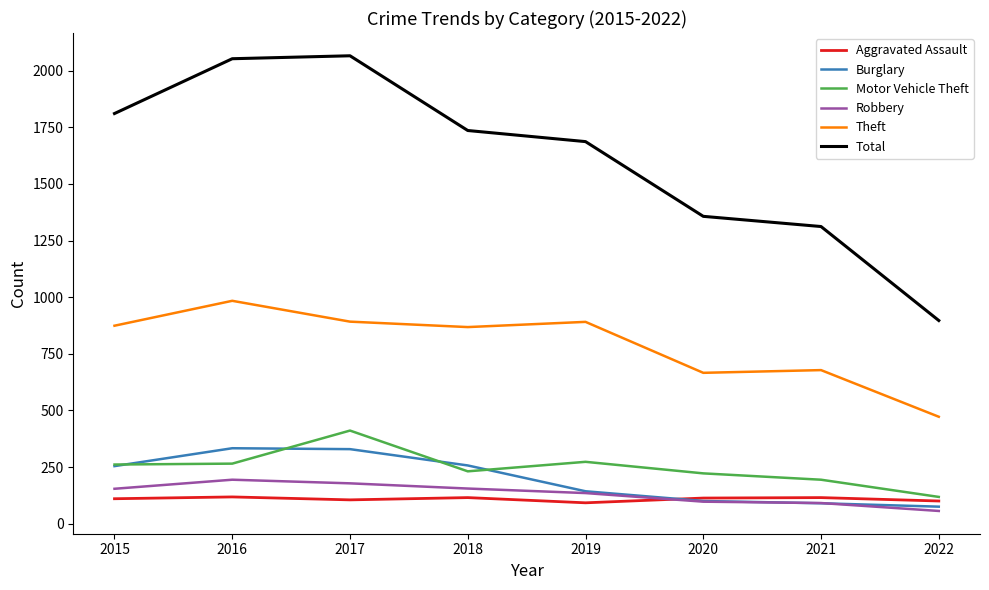

What is the total value across all series at 2021?

2480